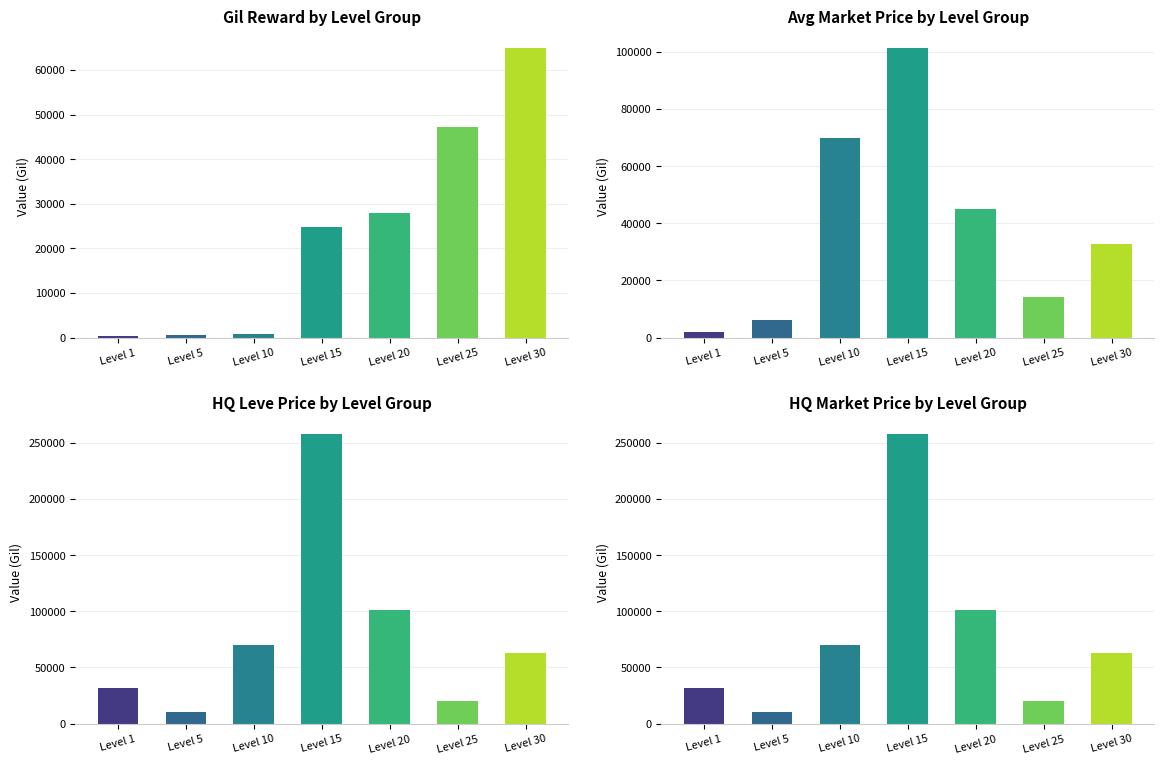

What is the difference between the Avg currentAveragePriceHQ values at Level 10 and Level 20?

31442